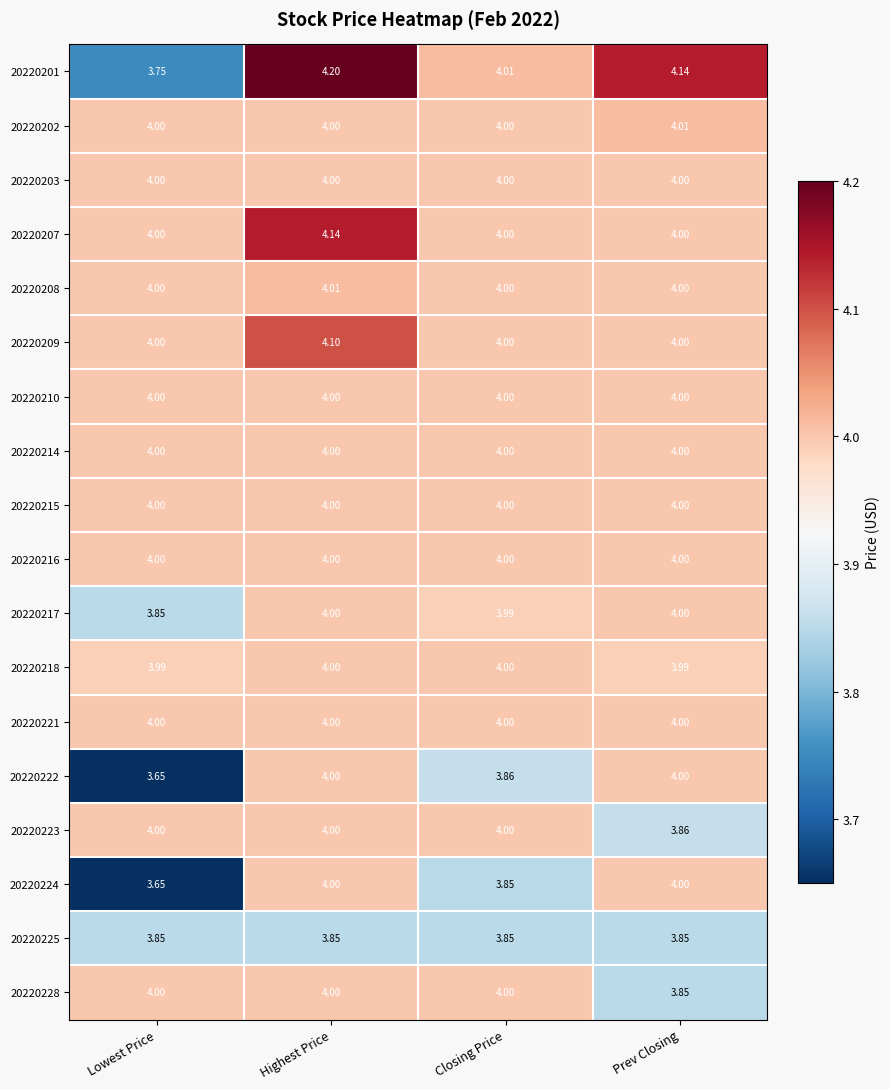

At which category is the sum across all series the highest?

Highest Price